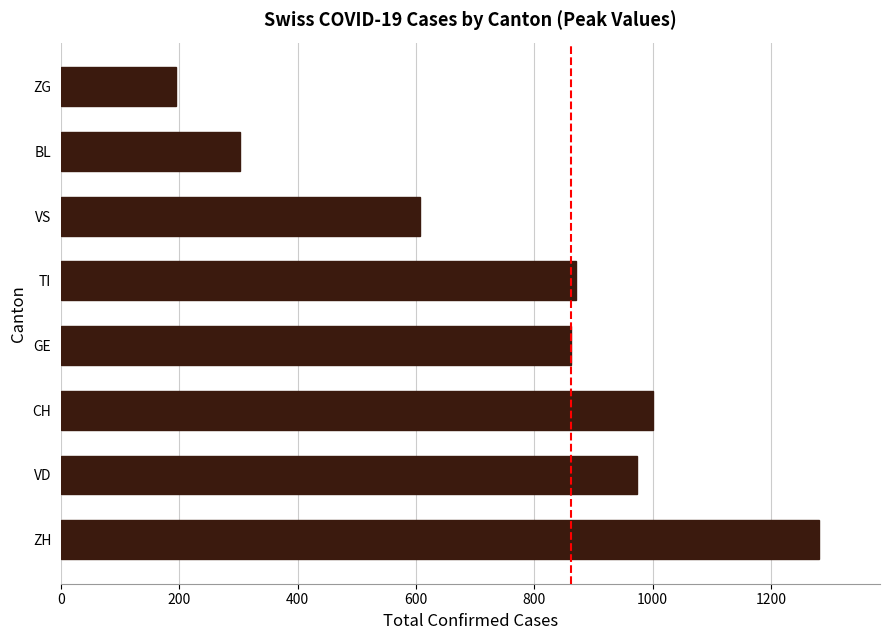

The value at ZH is 830. True or false?

False